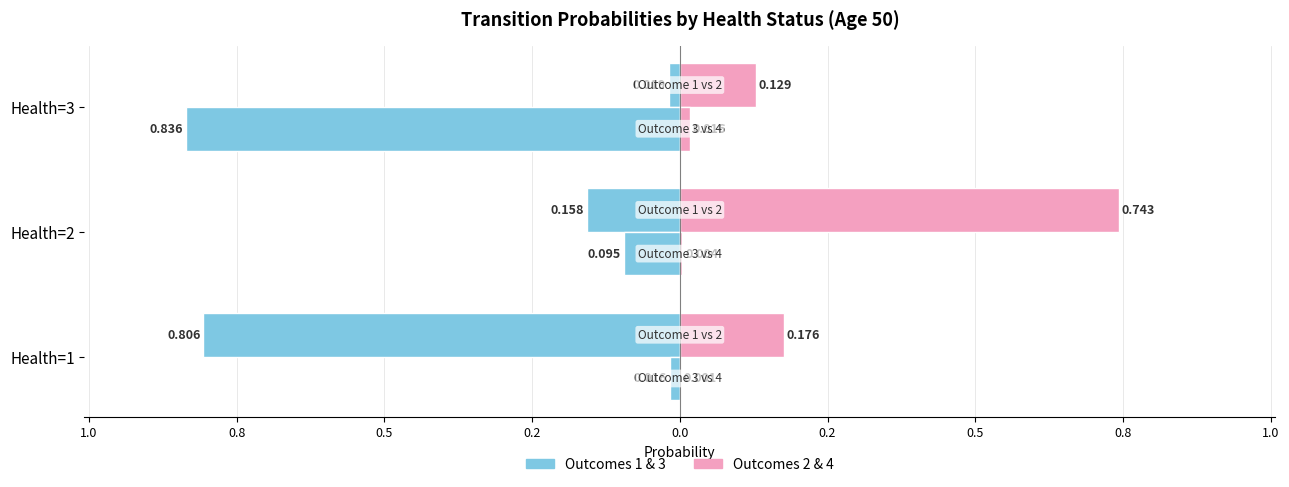

Is the value of outcome_1 at Health=1 greater than the value of outcome_2 at Health=3?

No